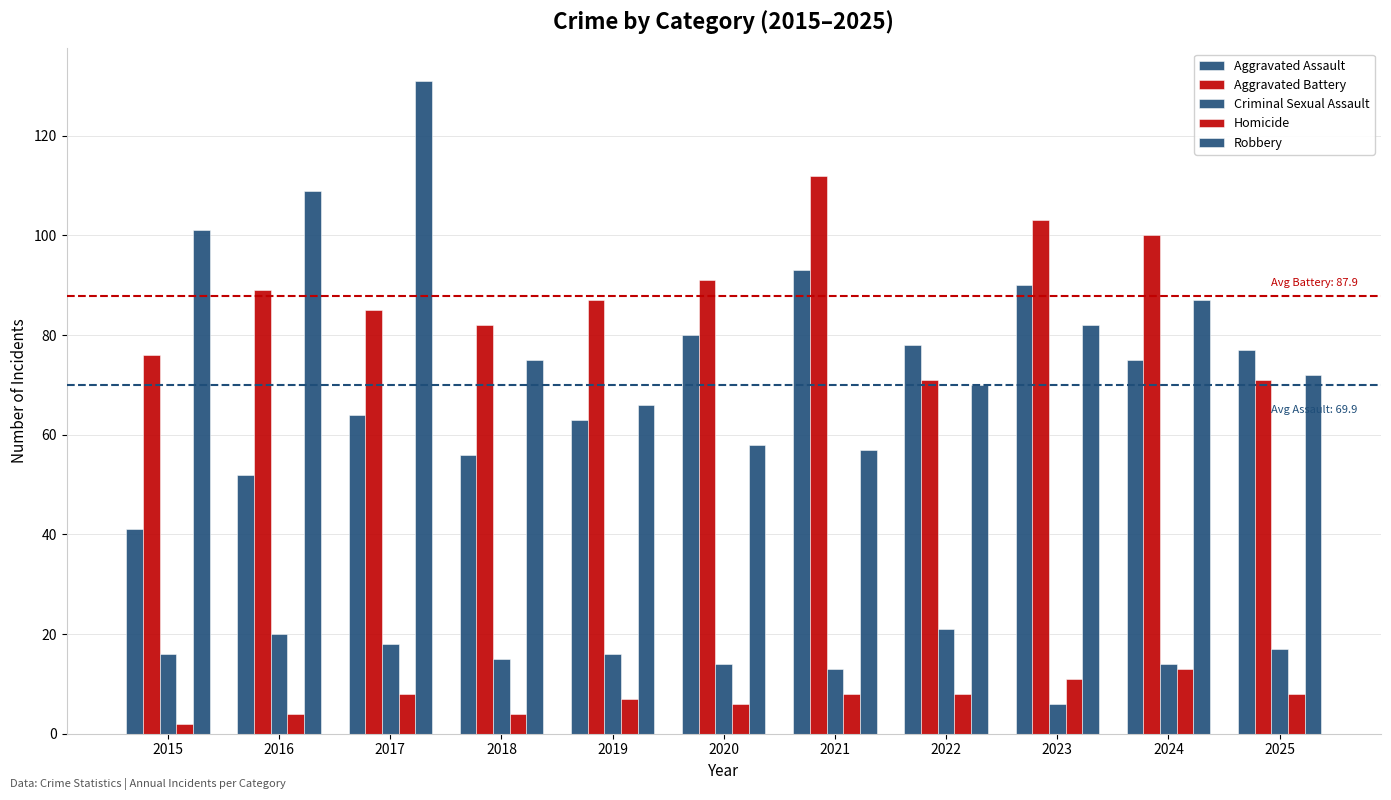

How many bars are there in each group?

5